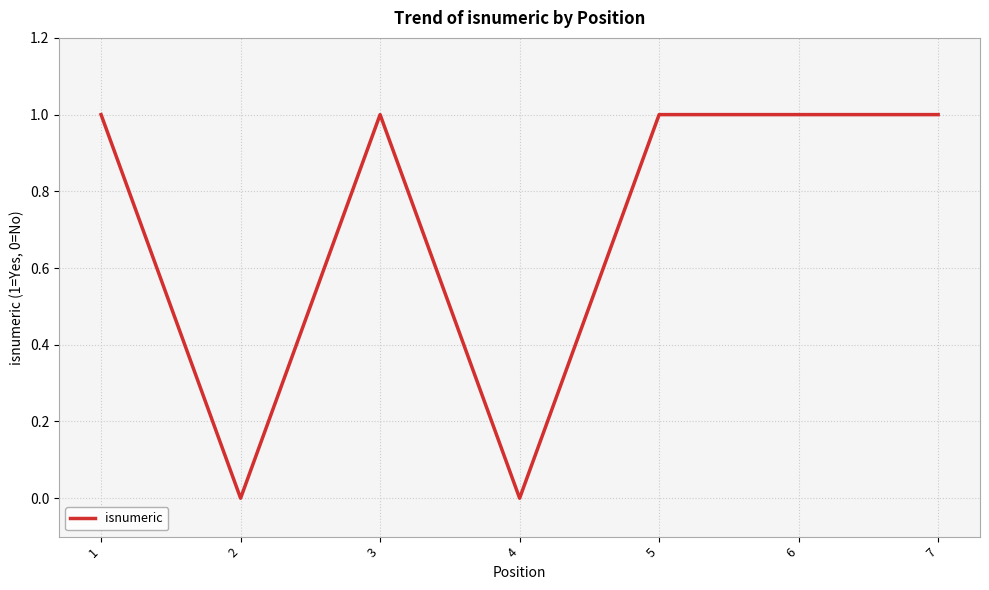

How many categories are shown in the chart?

7